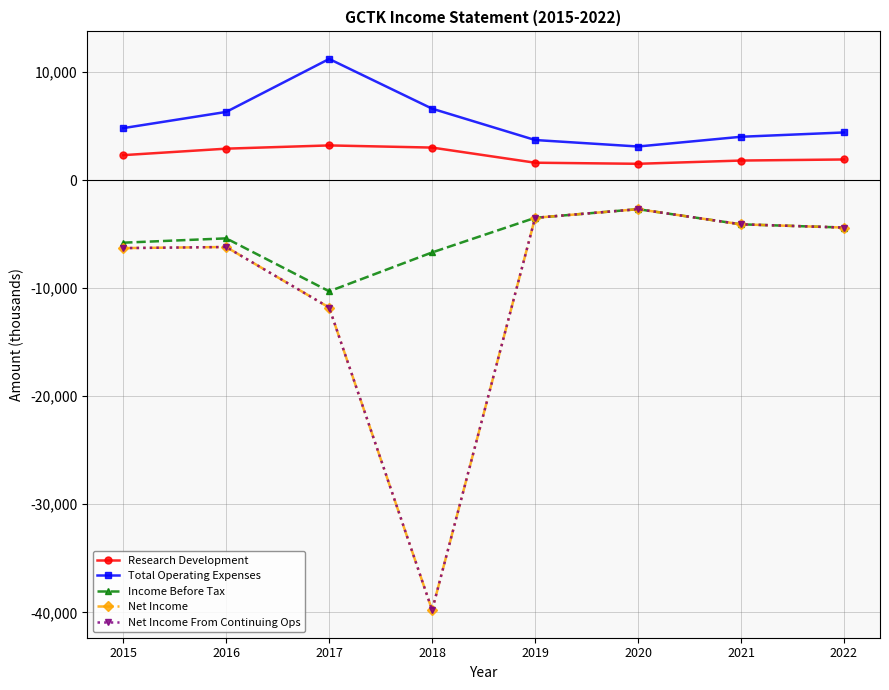

Does the chart have visible grid lines?

Yes